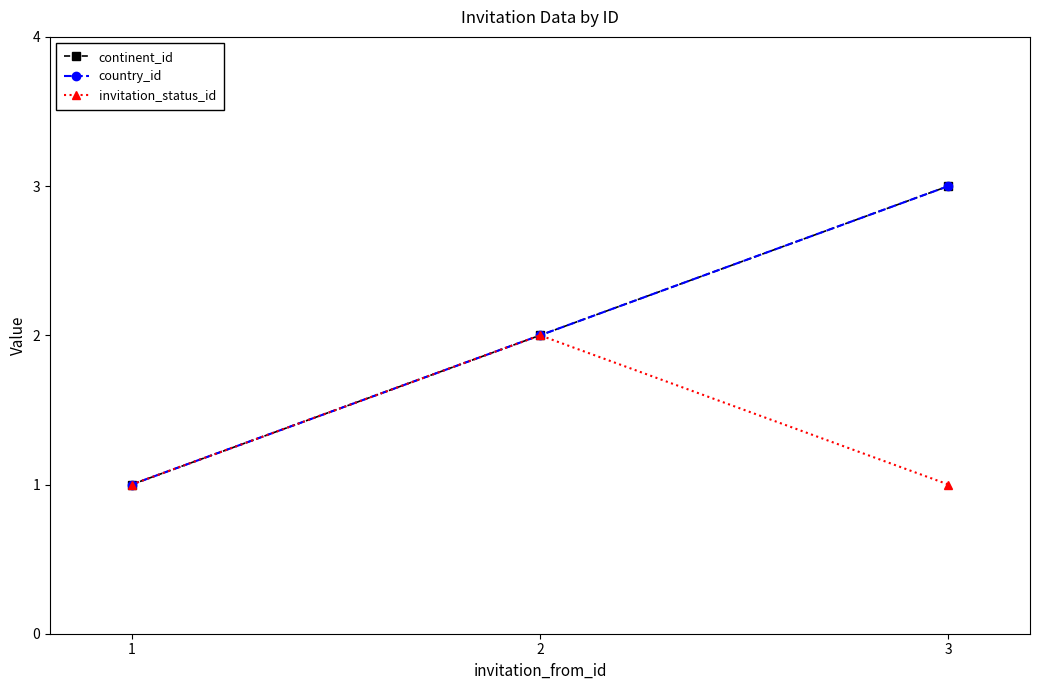

Reading left to right, extract all data points from this chart.

continent_id: 1	2	3
country_id: 1	2	3
invitation_status_id: 1	2	1